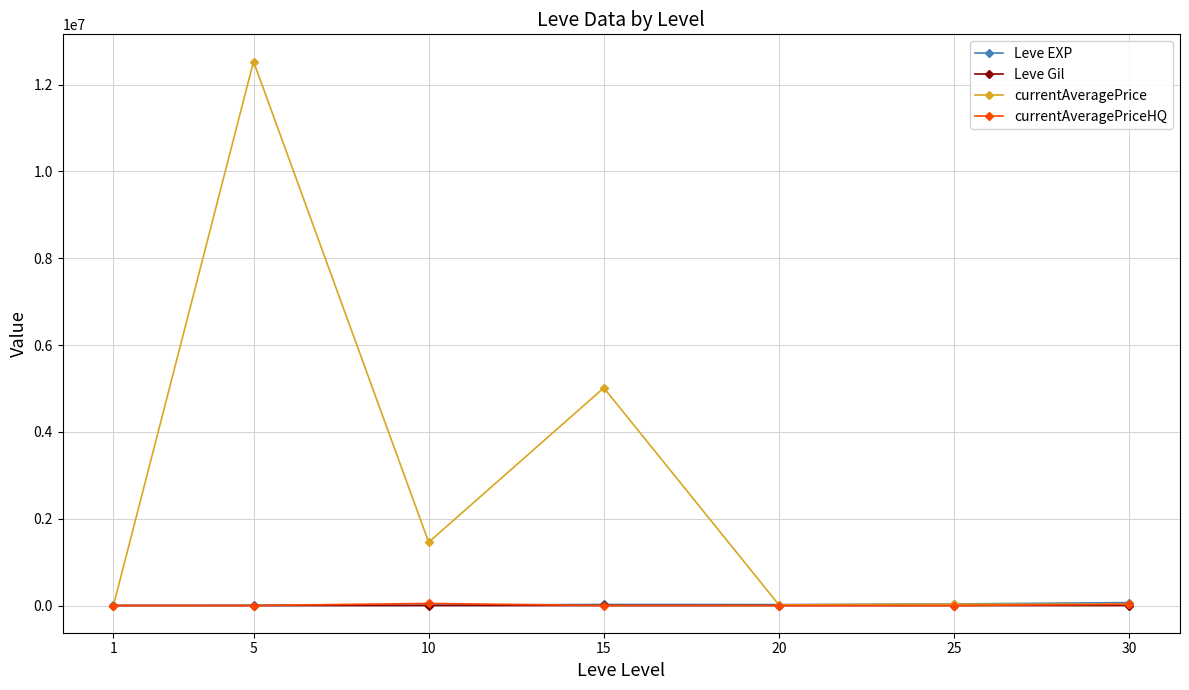

Between which two adjacent categories do Leve EXP and currentAveragePrice first intersect?

1 and 5